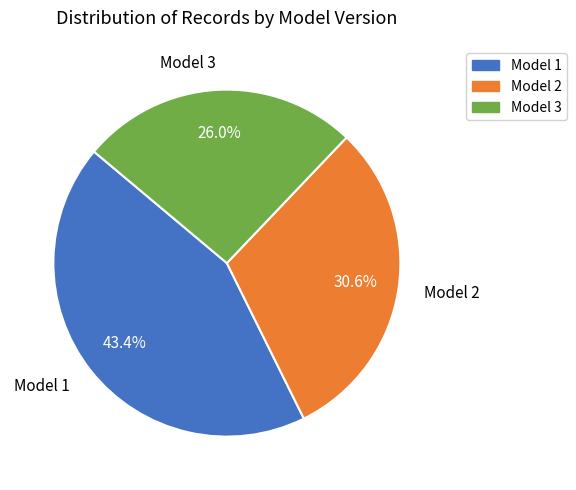

Count the number of slices in the pie.

3